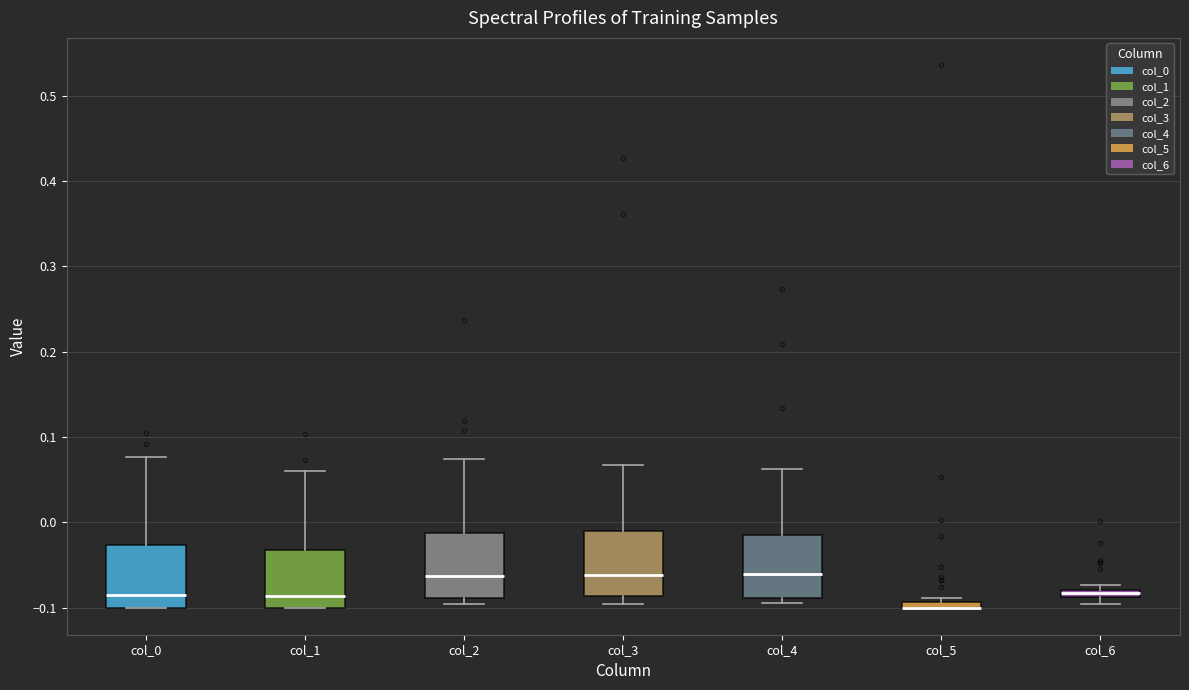

Where does the upper whisker of the box for col_1 end on the y-axis? The values are not printed on the chart, so give them approximately, as read against the axis.

0.06